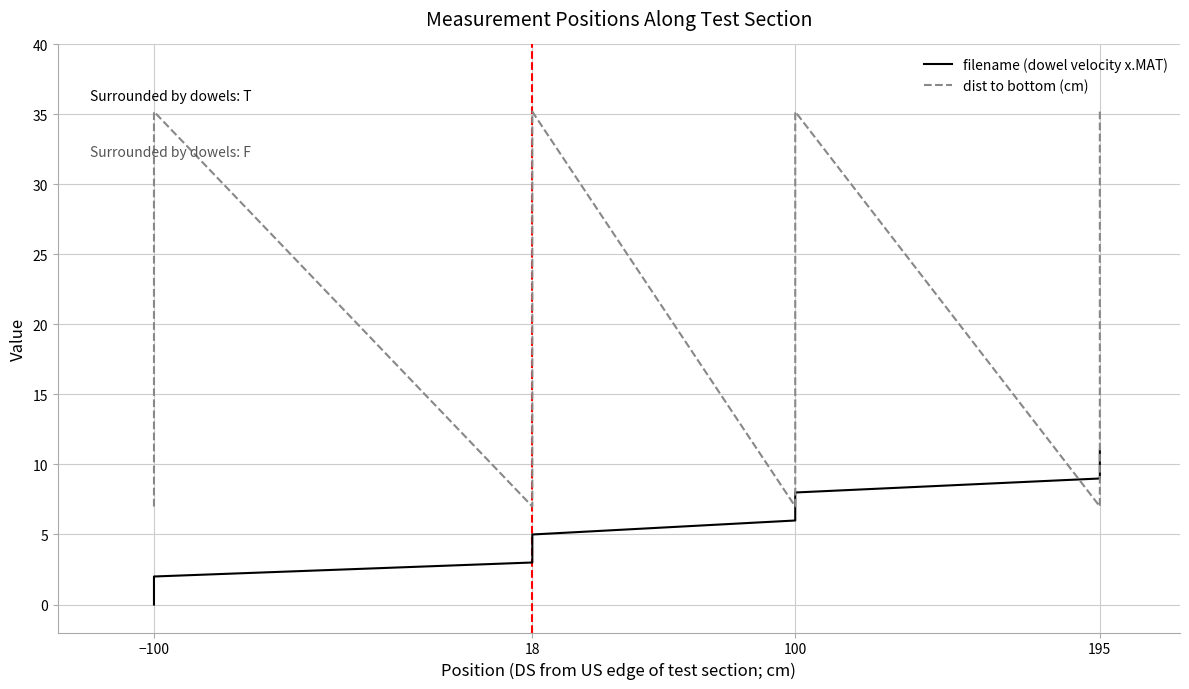

Which series has the largest range (max minus min)?

dist to bottom (cm)